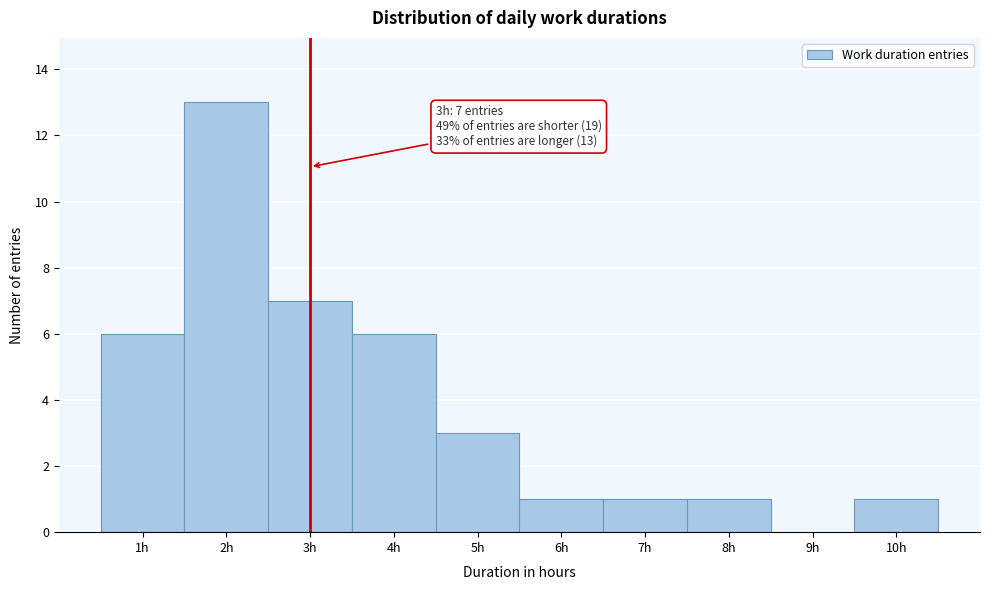

Which range on the x-axis has the tallest bar?

1.5 to 2.5